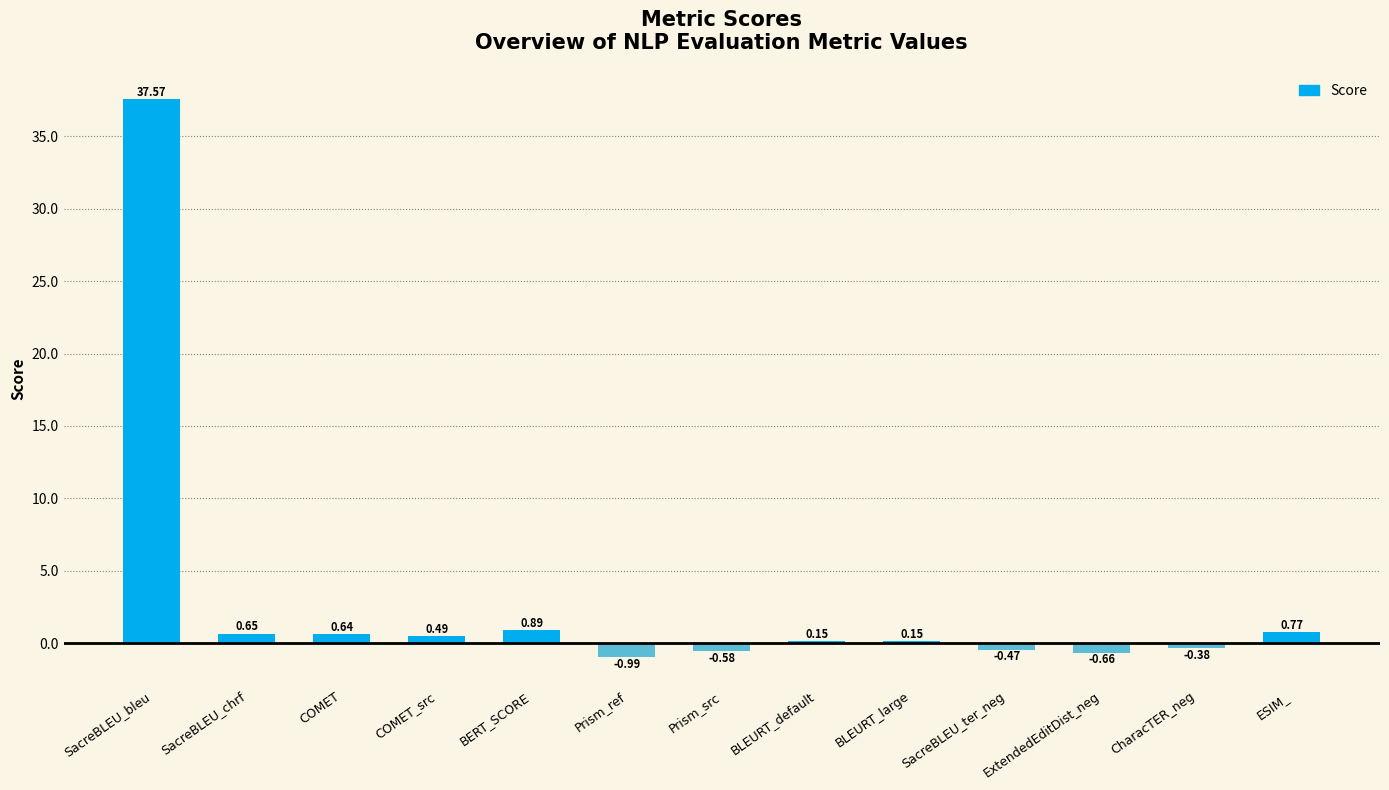

Which has a higher value, CharacTER_neg or Prism_src?

CharacTER_neg